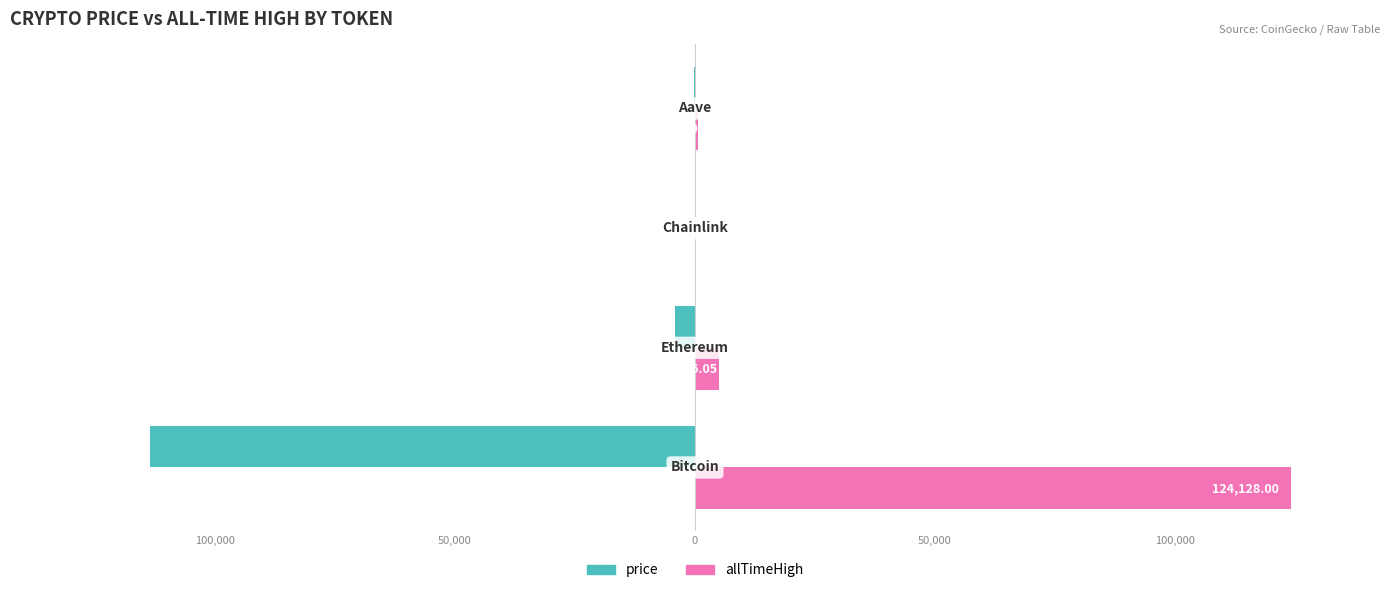

What are all the series names shown in the legend?

price, allTimeHigh